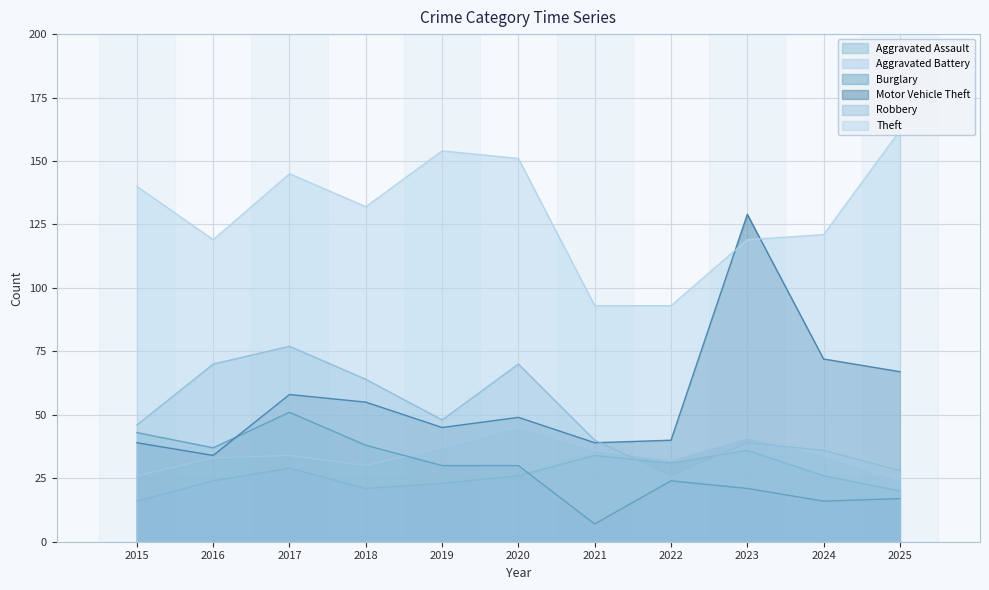

Which category has the lowest value in the Robbery series?

2022